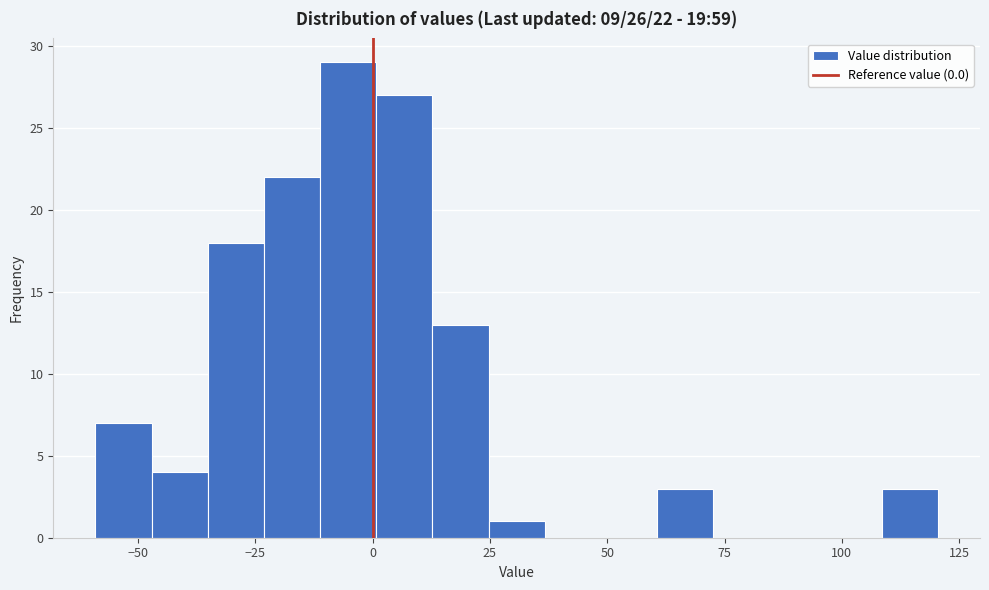

Around what value on the x-axis is the tallest bar? Give the approximate position of its centre, as read against the axis.

-5